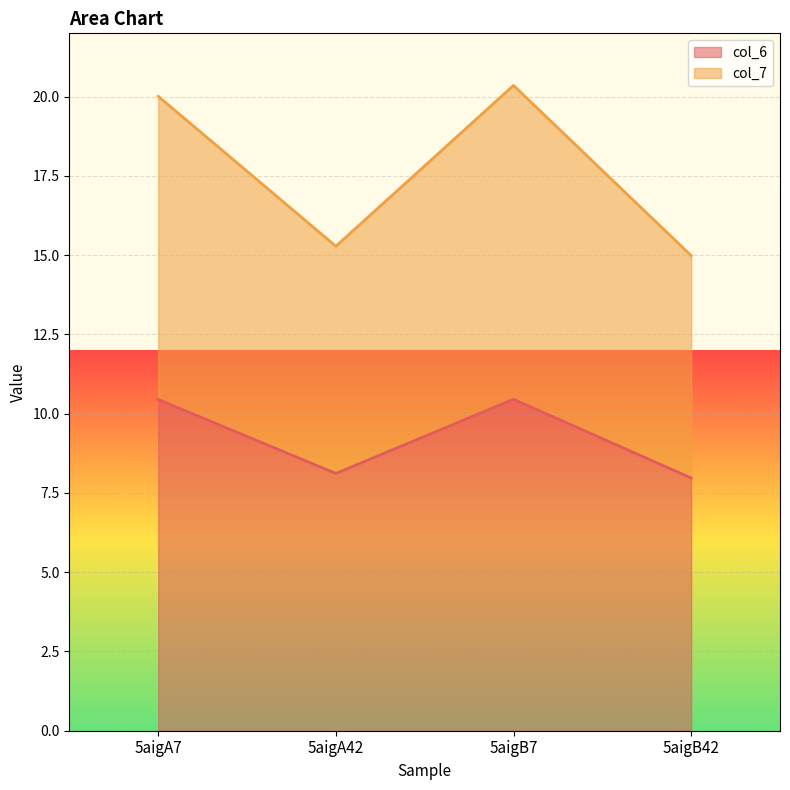

Is the value of col_7 at 5aigB42 greater than the value of col_6 at 5aigA42?

Yes